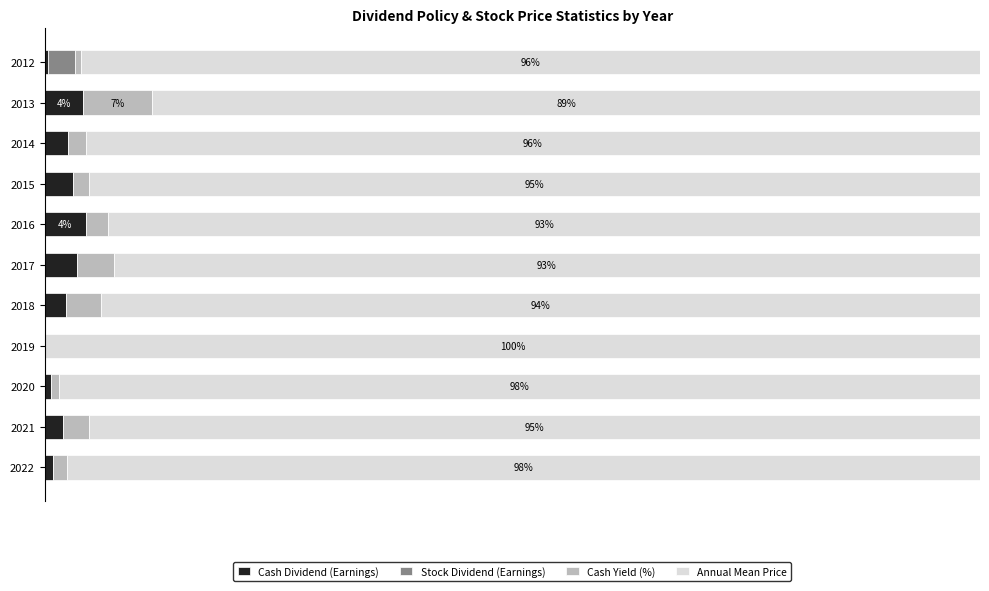

What are all the series names shown in the legend?

Cash Dividend (Earnings), Stock Dividend (Earnings), Cash Yield (%), Annual Mean Price